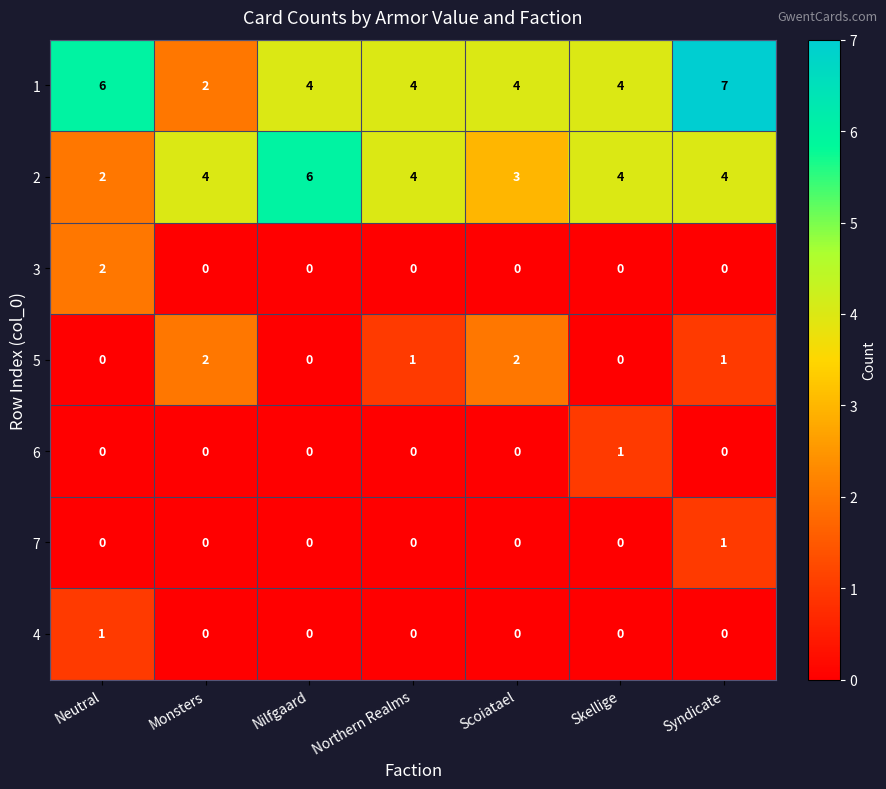

Which series has the largest total across all categories?

1